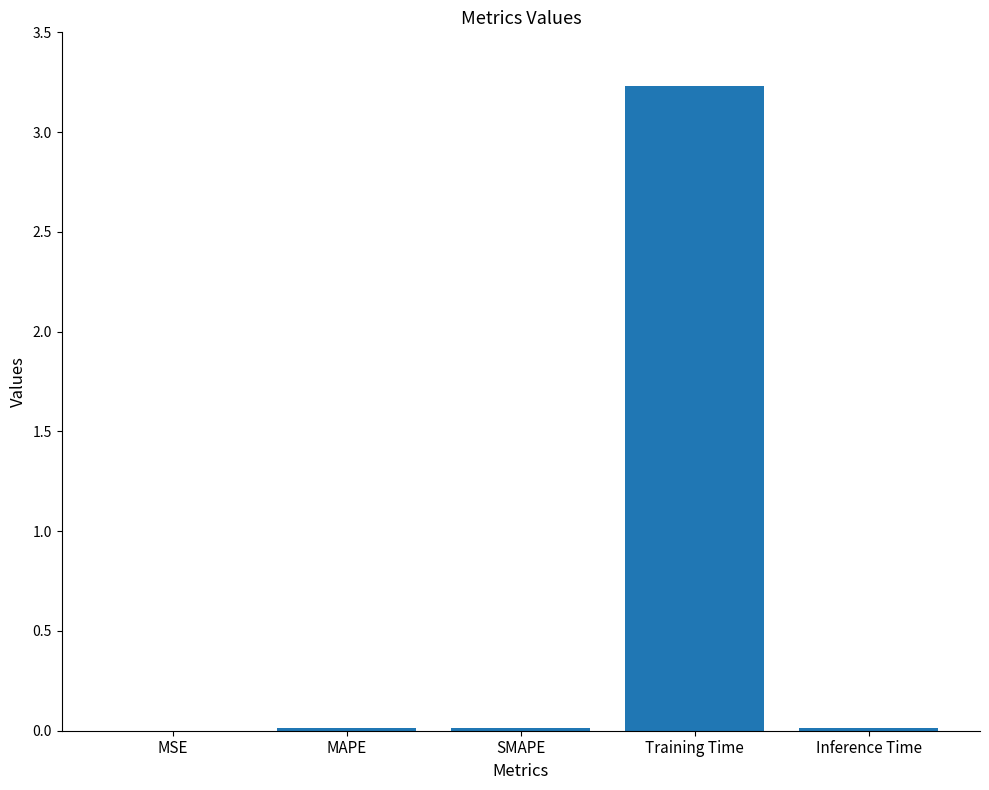

Read the value at Training Time.

3.2